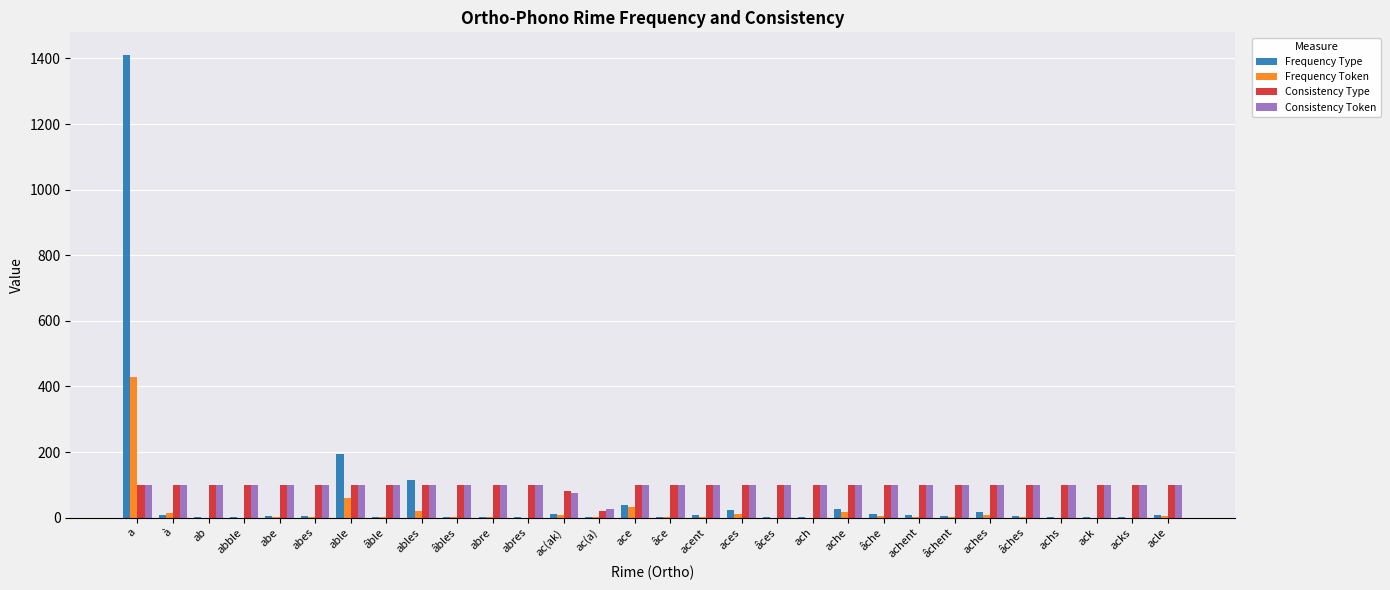

What is the highest value of the Consistency Type series?

100.0